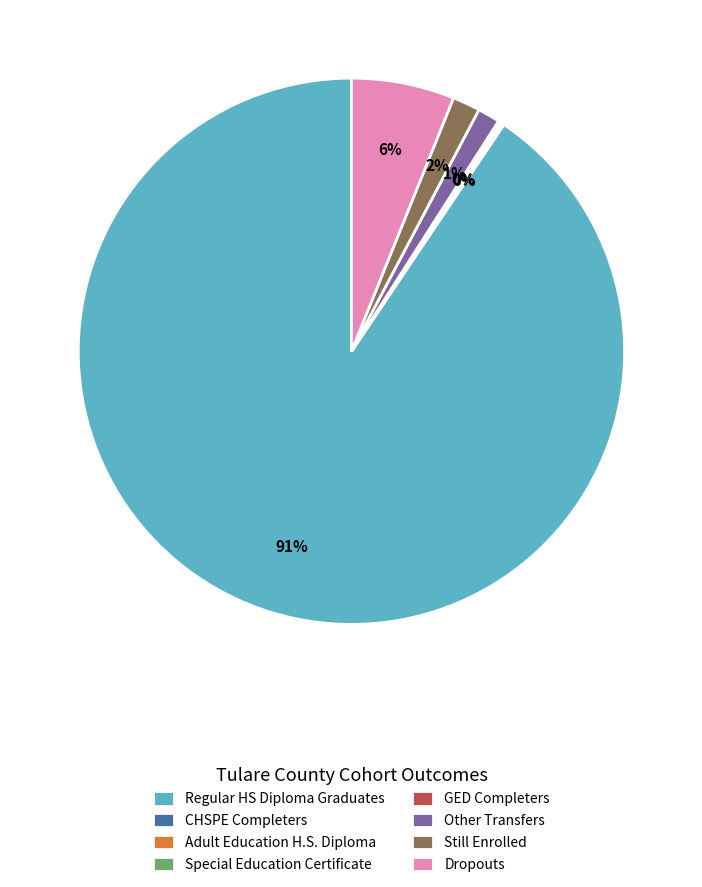

Which slice is the largest?

Regular HS Diploma Graduates